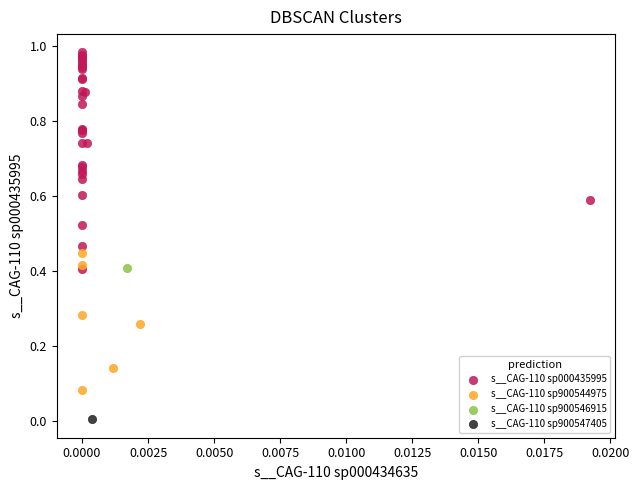

What are all the series names shown in the legend?

s__CAG-110 sp000435995, s__CAG-110 sp900544975, s__CAG-110 sp900546915, s__CAG-110 sp900547405